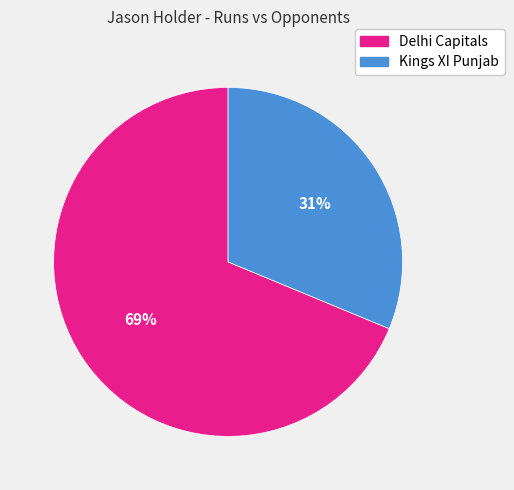

Does Kings XI Punjab account for over 50% of the chart?

No